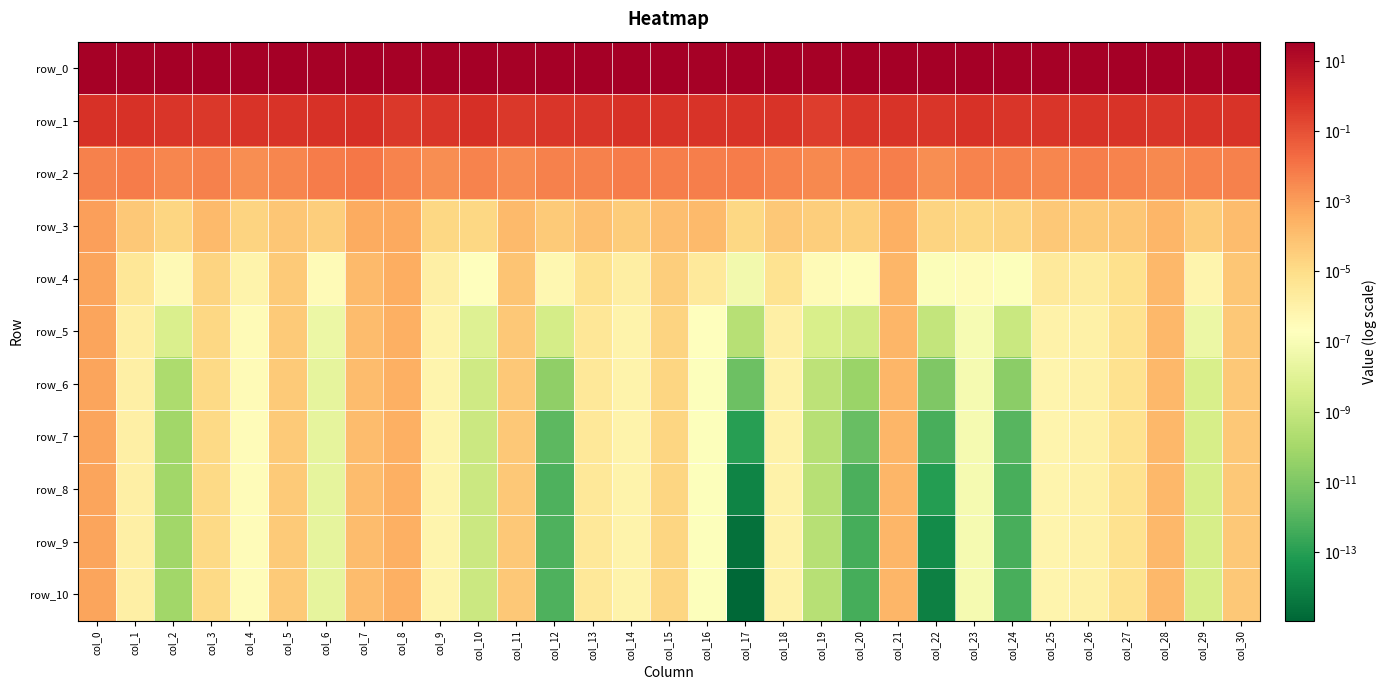

At which label does row_3 reach its peak?

col_0